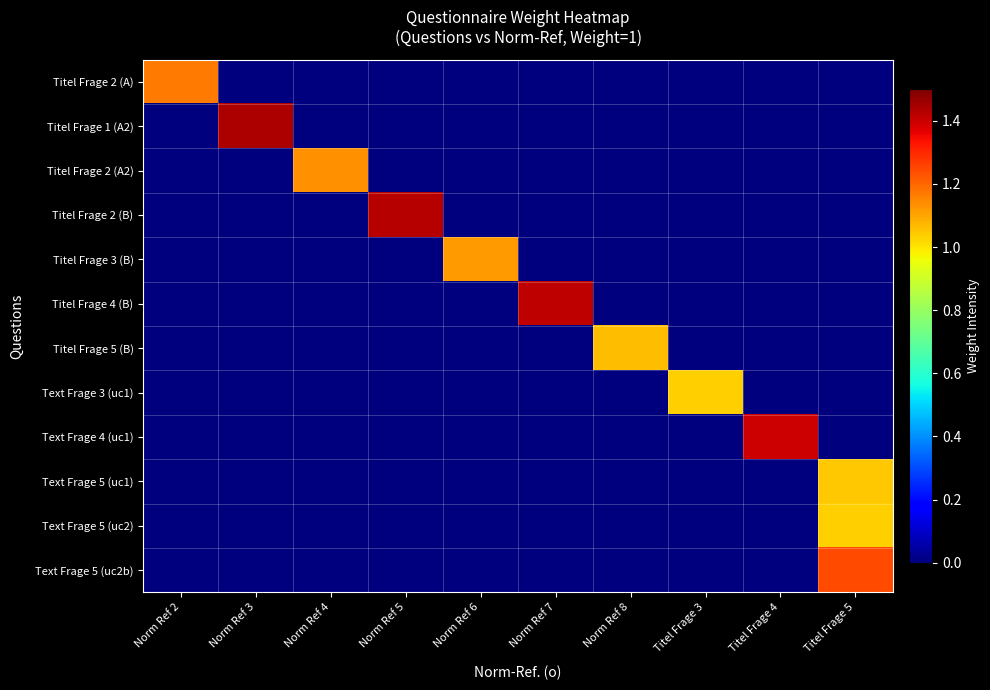

Between Norm Ref 7 and Norm Ref 8, which series saw the biggest shift?

Titel Frage 4 (B)